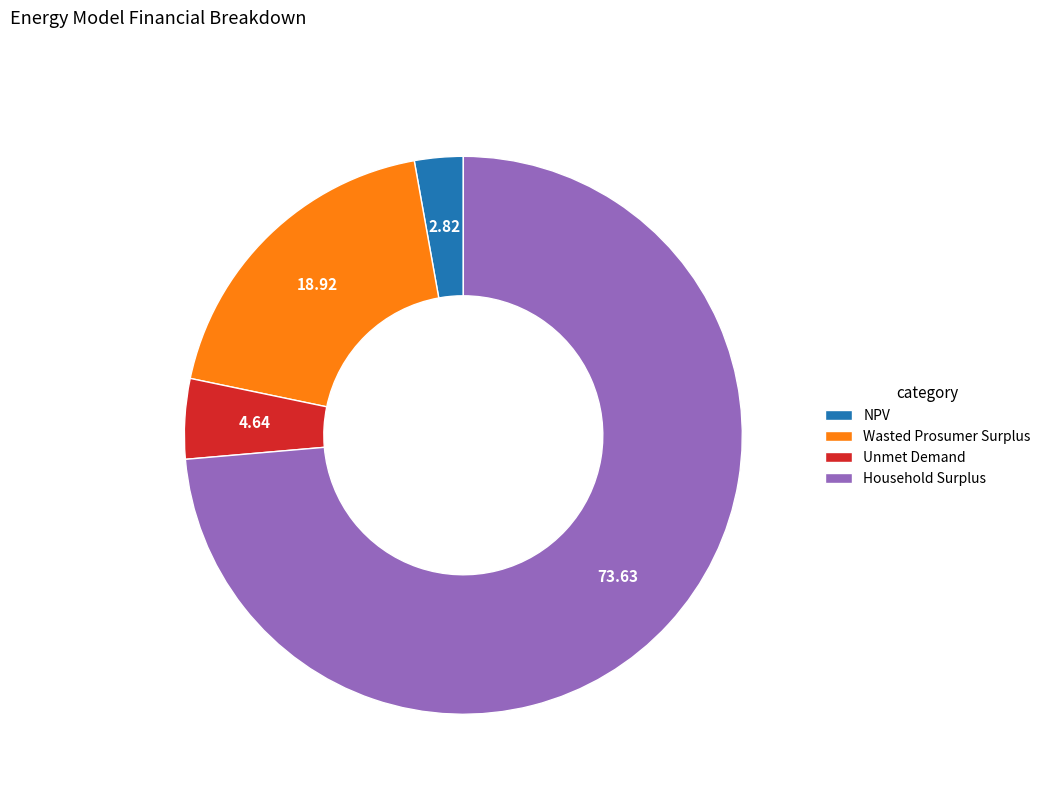

Does any single category account for the majority?

Yes